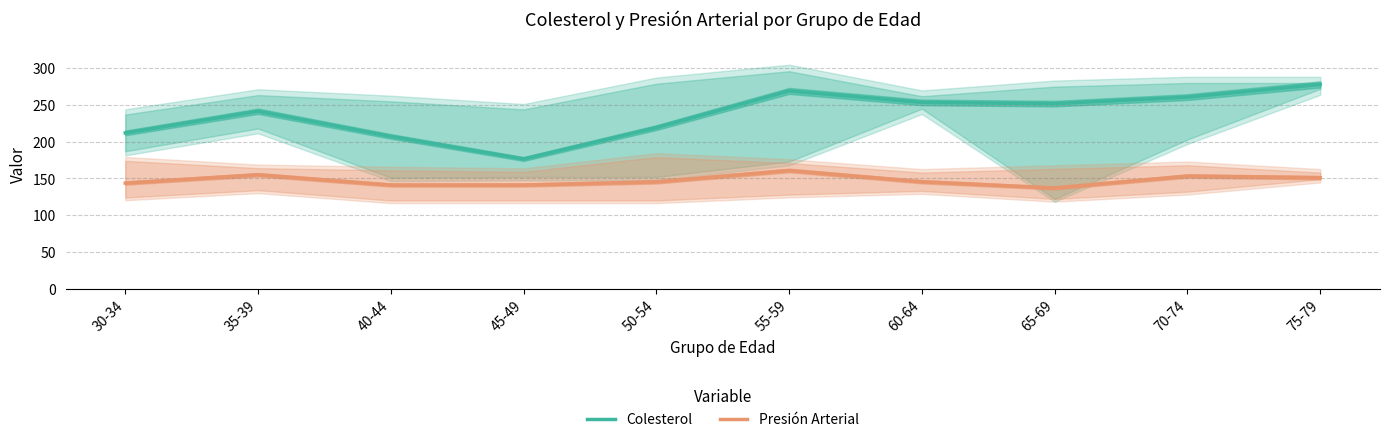

At which category is the sum across all series the highest?

55-59